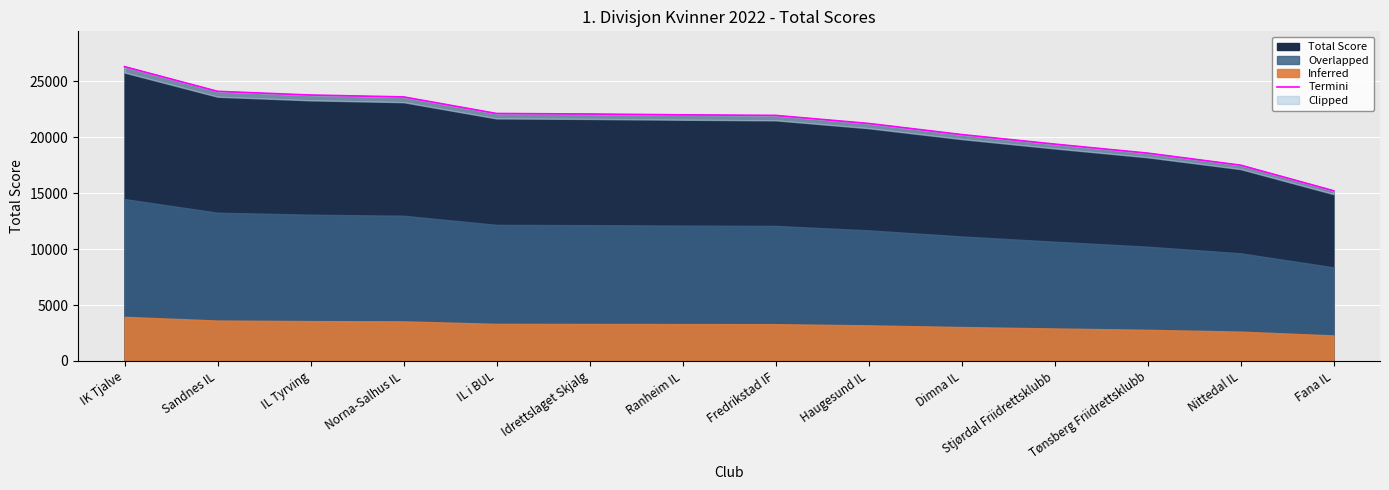

Rank the categories by value from highest to lowest.

IK Tjalve, Sandnes IL, IL Tyrving, Norna-Salhus IL, IL i BUL, Idrettslaget Skjalg, Ranheim IL, Fredrikstad IF, Haugesund IL, Dimna IL, Stjørdal Friidrettsklubb, Tønsberg Friidrettsklubb, Nittedal IL, Fana IL